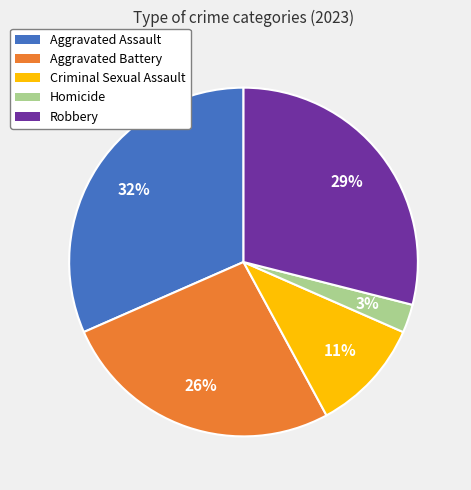

Is Robbery the majority of the pie?

No